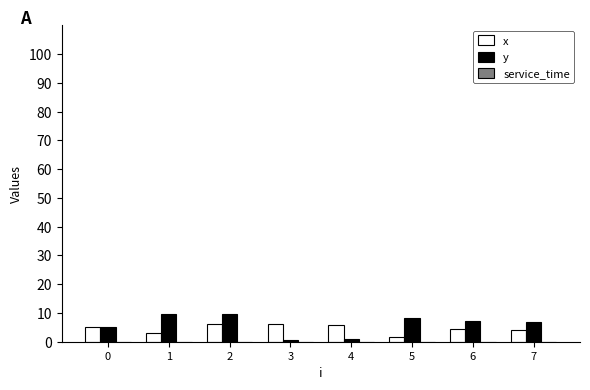

True or false: y has a value of 5.0 at 0.

True